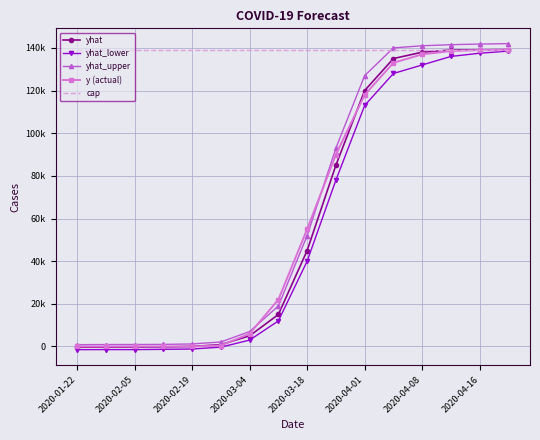

What are all the series names shown in the legend?

yhat, yhat_lower, yhat_upper, y (actual), cap